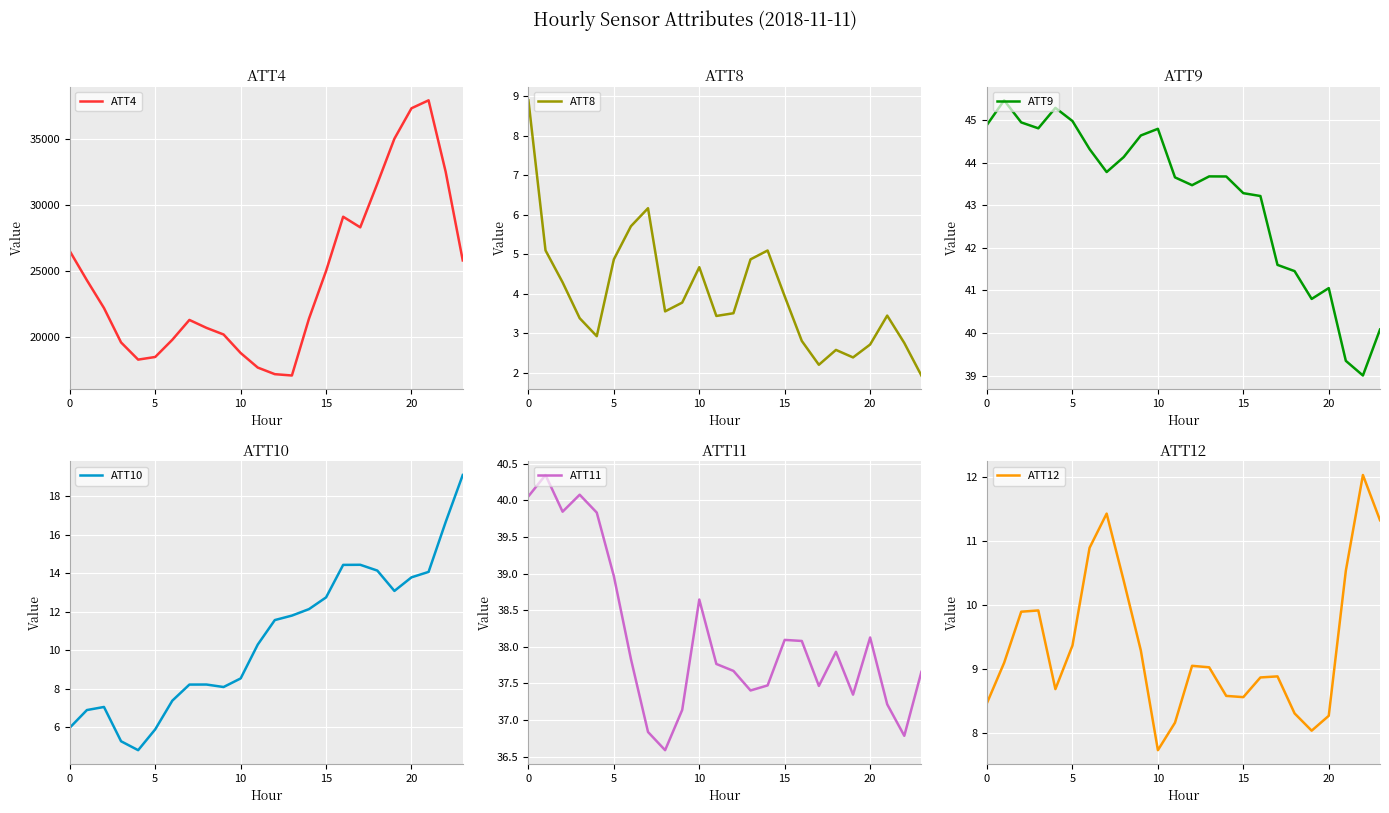

True or false: ATT4 and ATT8 cross at least once.

False